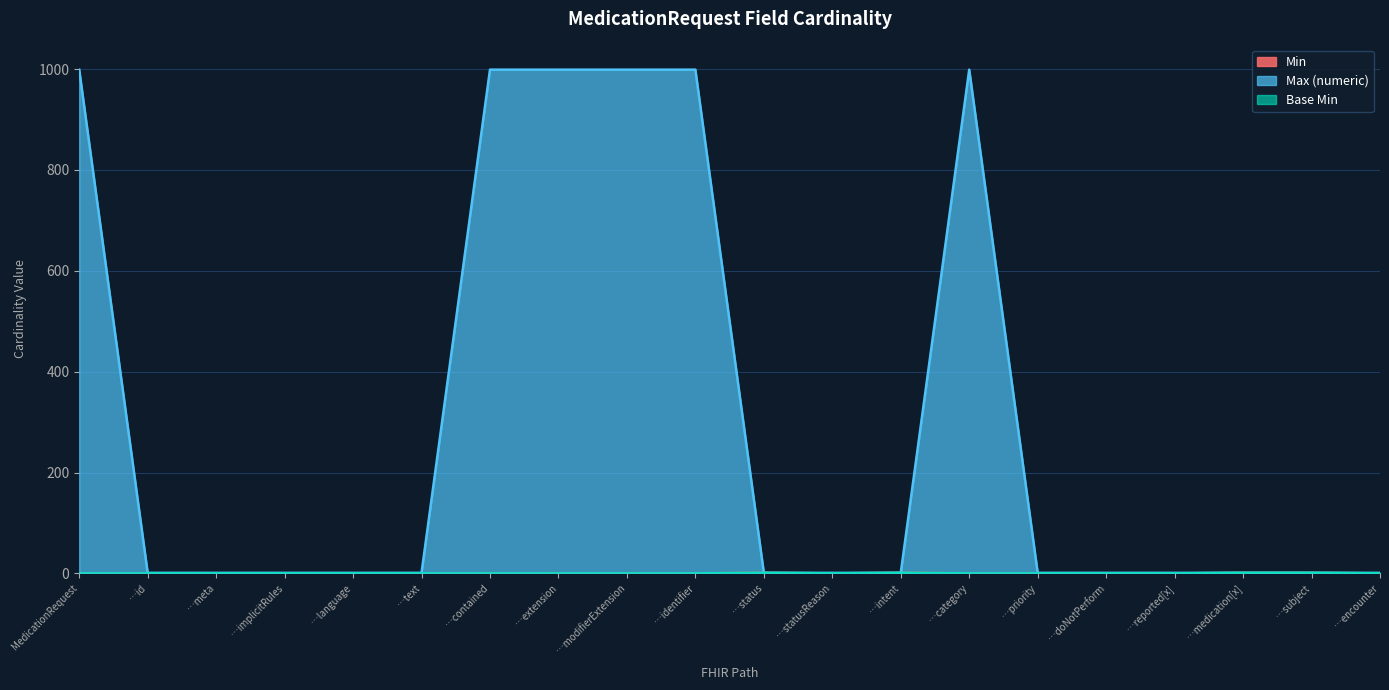

What is the label of the 20th point from the right?

MedicationRequest